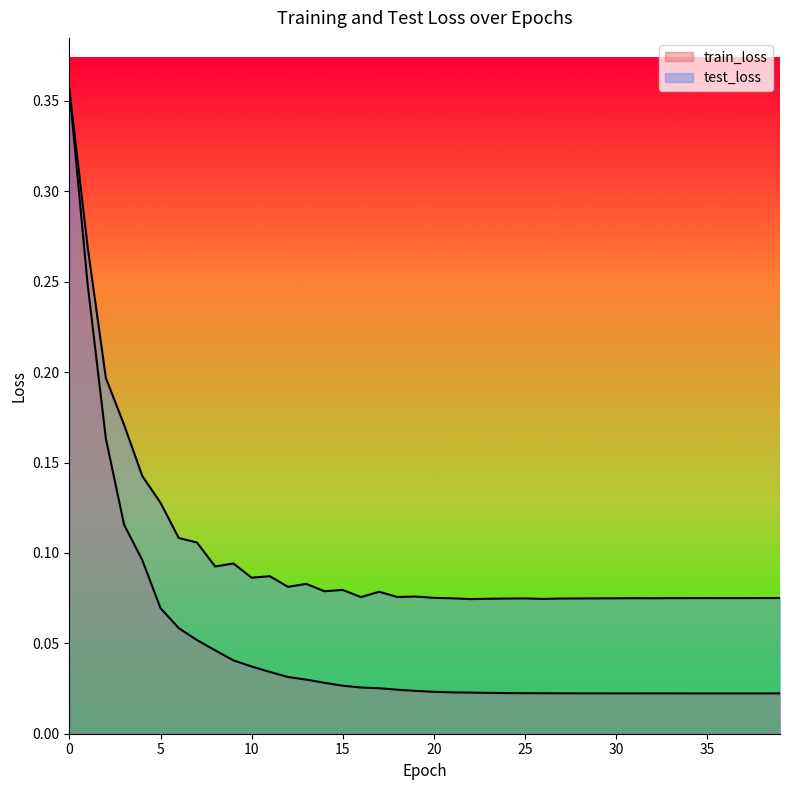

Reading left to right, what are all the values shown in this chart?

train_loss: 0=0.4	1=0.2	2=0.2	3=0.1	4=0.1	5=0.1	6=0.1	7=0.1	8=0.0	9=0.0	10=0.0	11=0.0	12=0.0	13=0.0	14=0.0	15=0.0	16=0.0	17=0.0	18=0.0	19=0.0	20=0.0	21=0.0	22=0.0	23=0.0	24=0.0	25=0.0	26=0.0	27=0.0	28=0.0	29=0.0	30=0.0	31=0.0	32=0.0	33=0.0	34=0.0	35=0.0	36=0.0	37=0.0	38=0.0	39=0.0
test_loss: 0=0.4	1=0.3	2=0.2	3=0.2	4=0.1	5=0.1	6=0.1	7=0.1	8=0.1	9=0.1	10=0.1	11=0.1	12=0.1	13=0.1	14=0.1	15=0.1	16=0.1	17=0.1	18=0.1	19=0.1	20=0.1	21=0.1	22=0.1	23=0.1	24=0.1	25=0.1	26=0.1	27=0.1	28=0.1	29=0.1	30=0.1	31=0.1	32=0.1	33=0.1	34=0.1	35=0.1	36=0.1	37=0.1	38=0.1	39=0.1